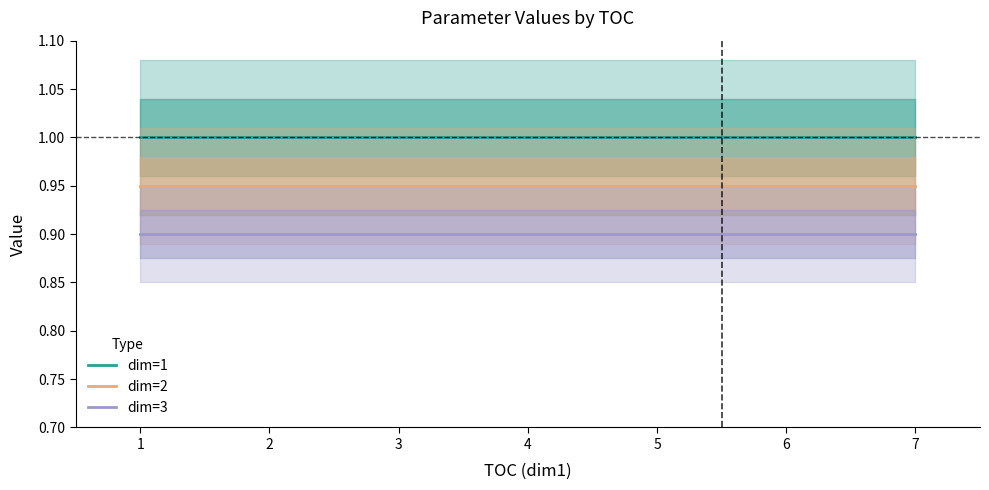

At 5, list the series in order from largest to smallest.

dim=1, dim=2, dim=3